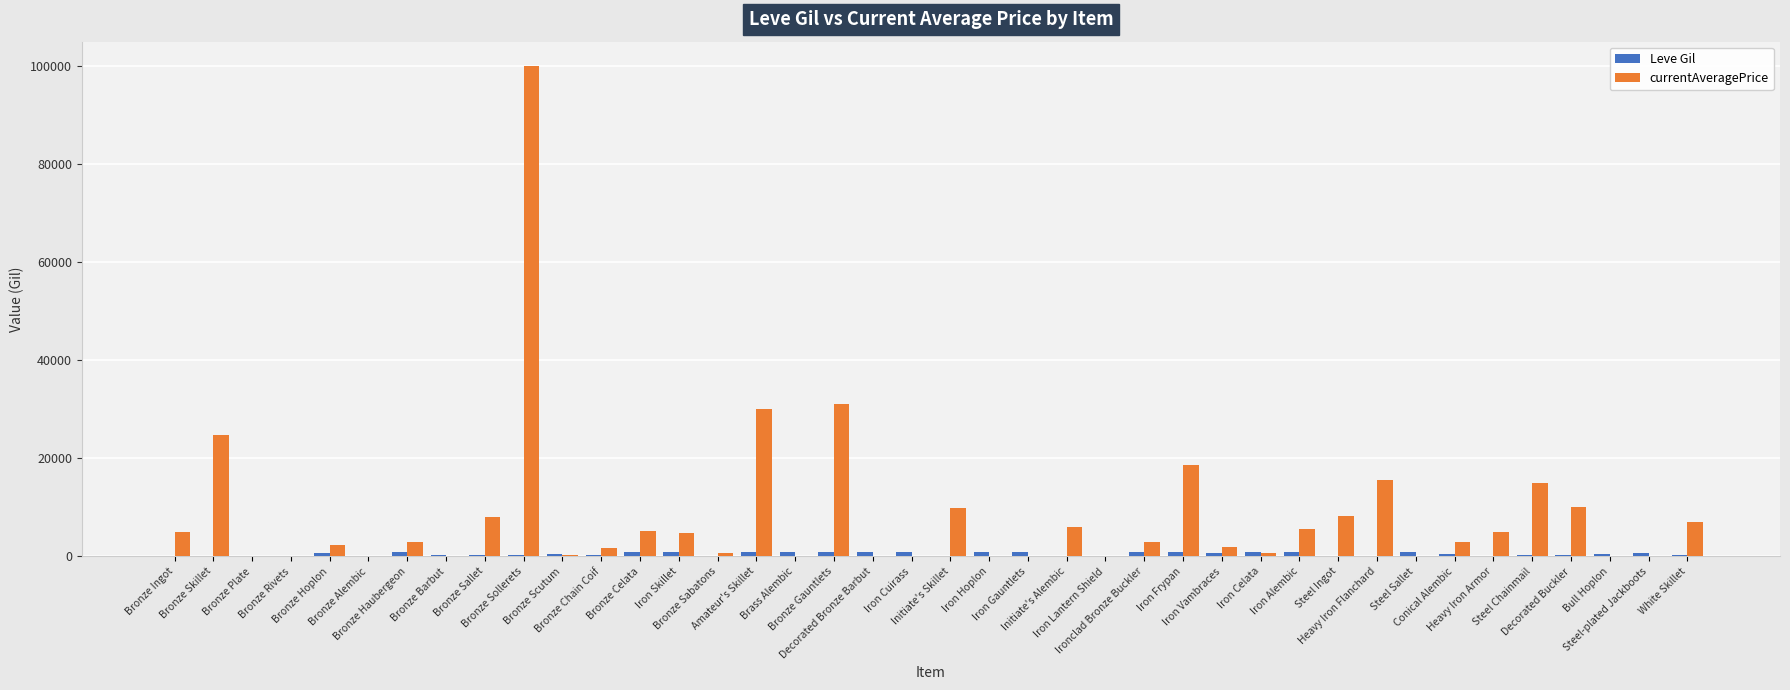

Which series has the largest total across all categories?

currentAveragePrice